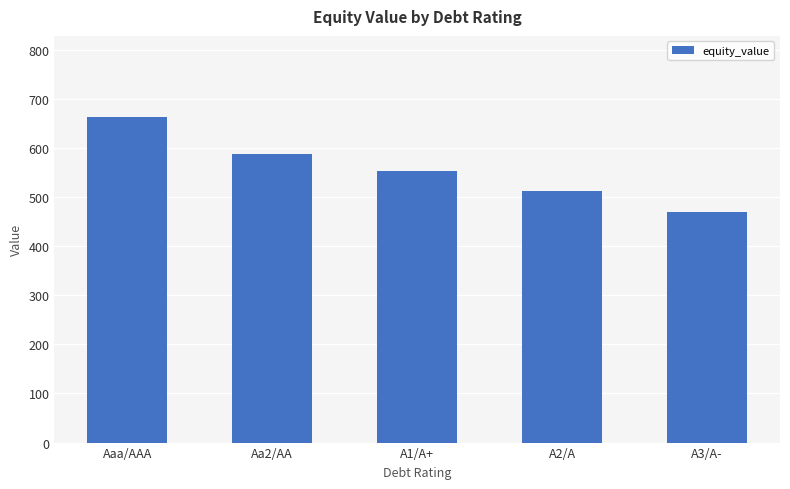

What is the maximum value shown in the chart?

662.9